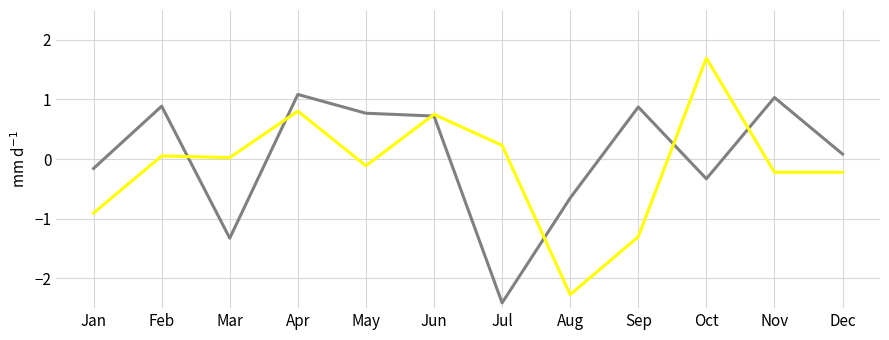

What is the total value across all series at Sep?

-0.4